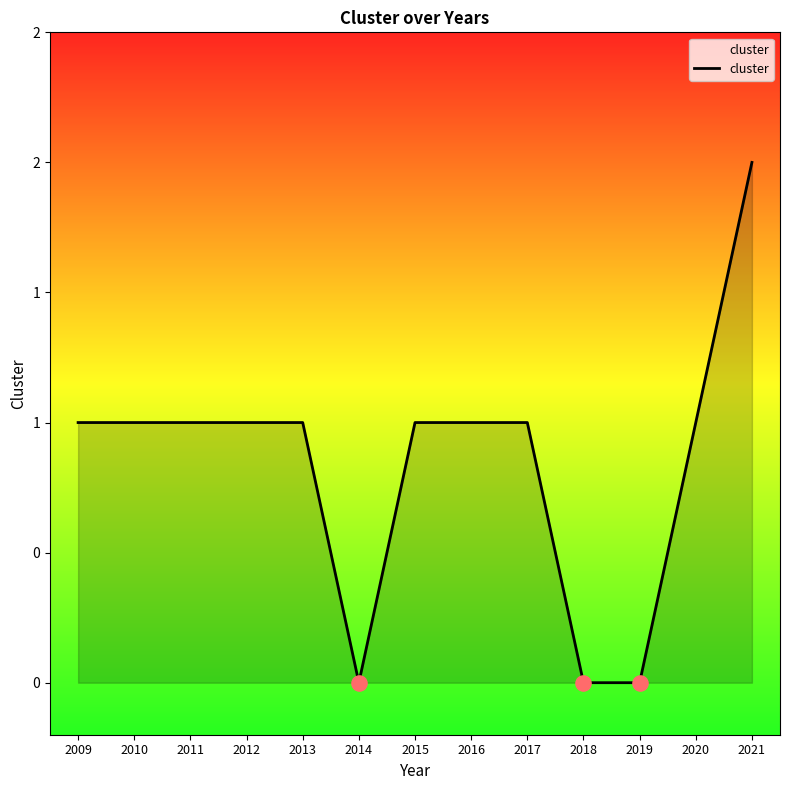

Does the chart have visible grid lines?

No